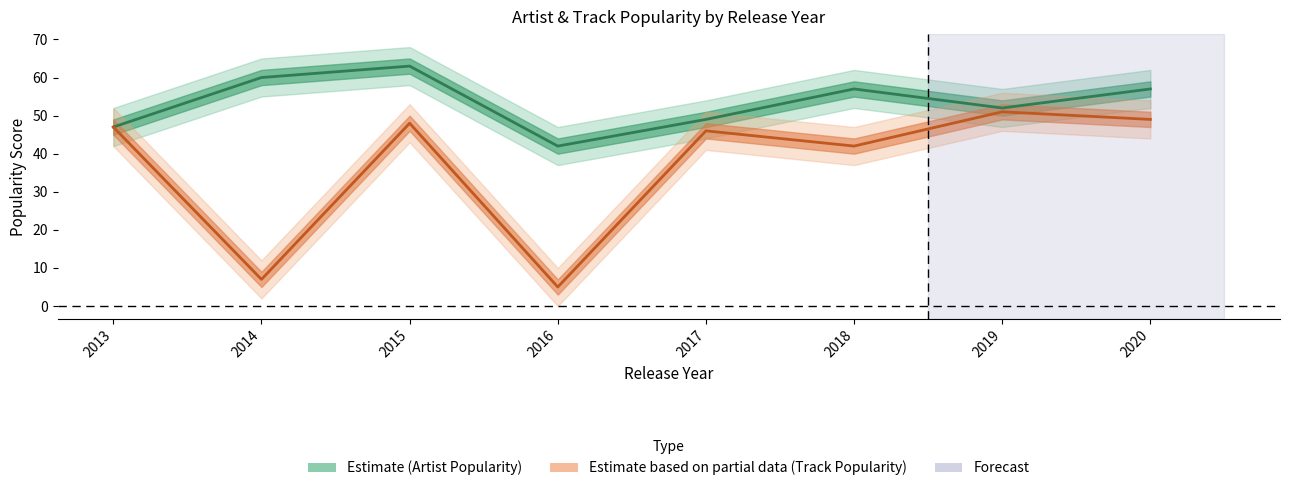

Where is Artist Popularity nearest to the value 52?

2019